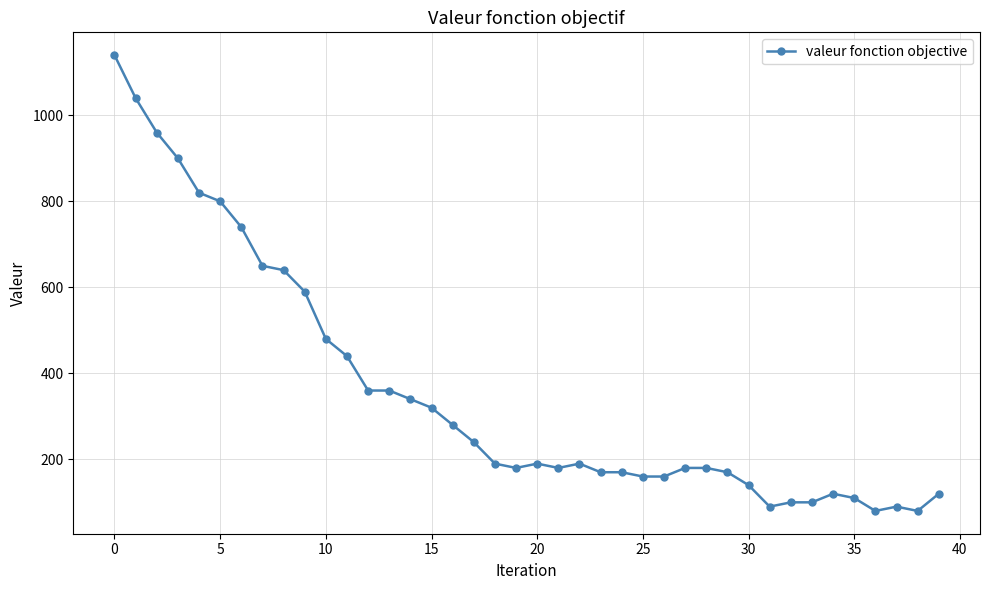

True or false: the data has more than 0 interior local peaks.

True